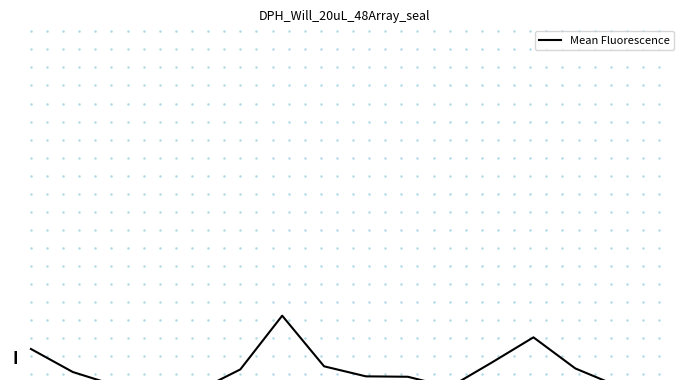

At which category does the data reach its first local valley?

4